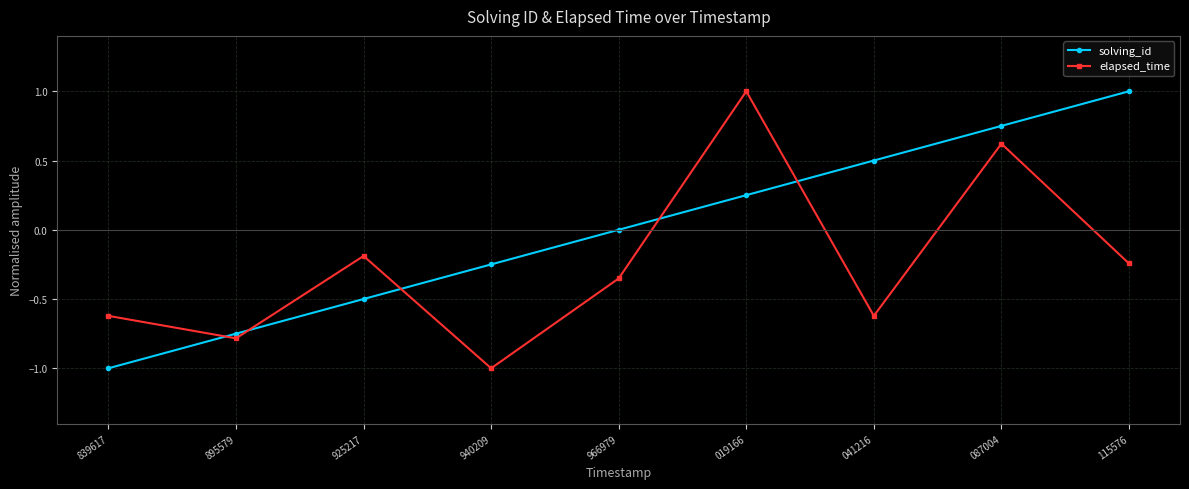

What is the difference between the highest and lowest values at 041216?

1.1